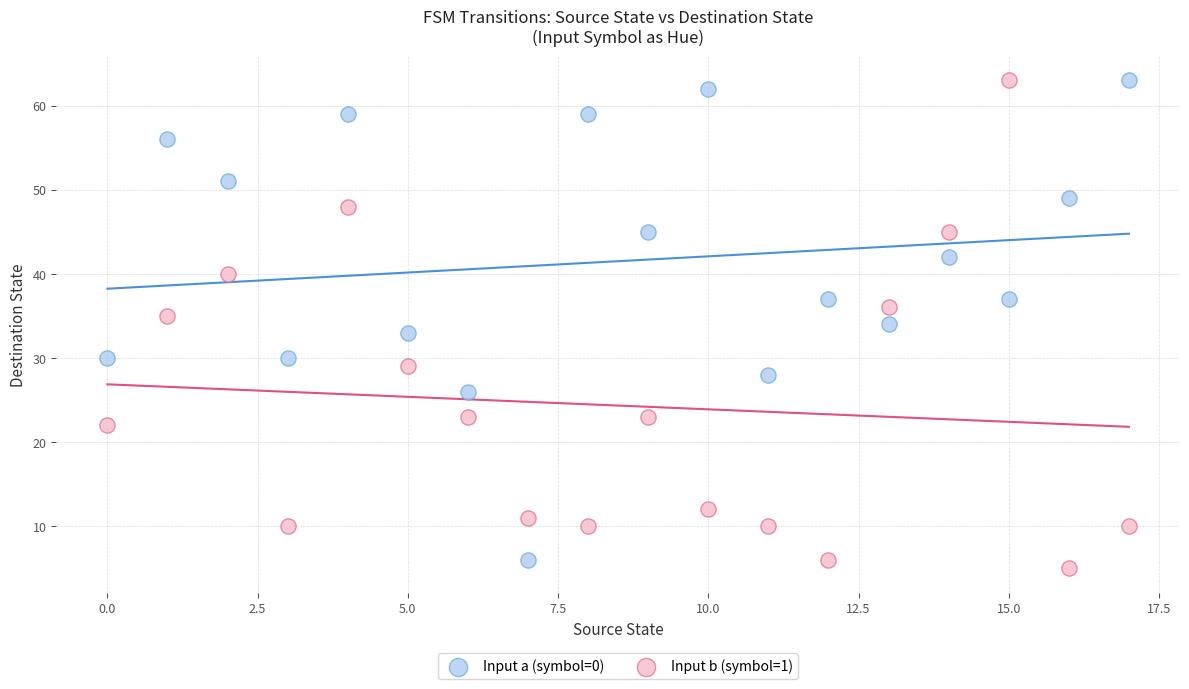

Which series contains the lowest Y value?

Input b (symbol=1)